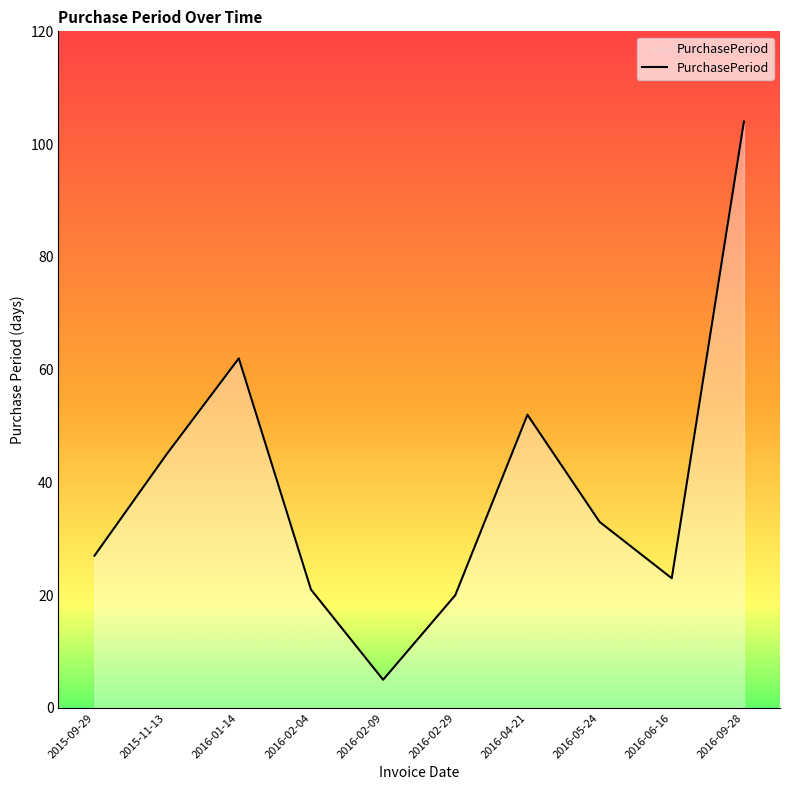

List the labels in order of value, largest first.

2016-09-28, 2016-01-14, 2016-04-21, 2015-11-13, 2016-05-24, 2015-09-29, 2016-06-16, 2016-02-04, 2016-02-29, 2016-02-09